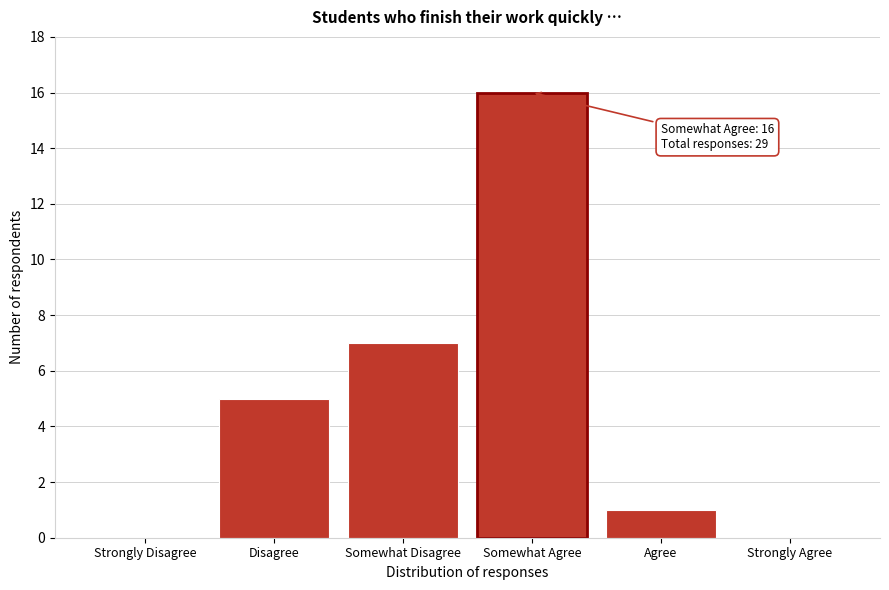

Reading left to right, transcribe all the data shown in this chart.

Strongly Disagree=0	Disagree=5	Somewhat Disagree=7	Somewhat Agree=16	Agree=1	Strongly Agree=0